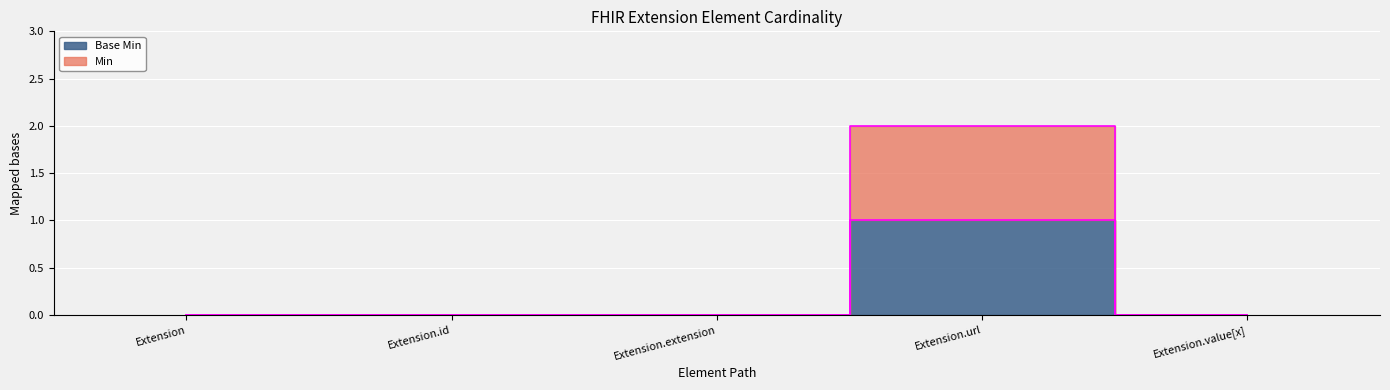

The Min series shows 0 at Extension. True or false?

True